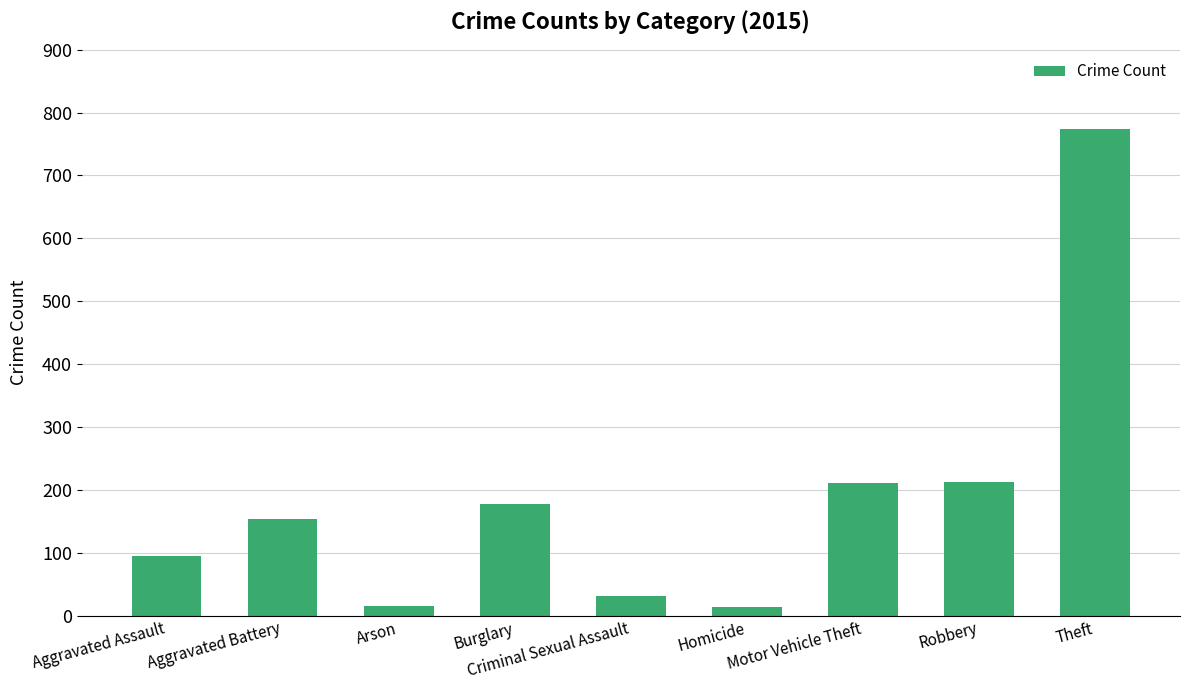

What is the value of the 4th bar from the left?

178